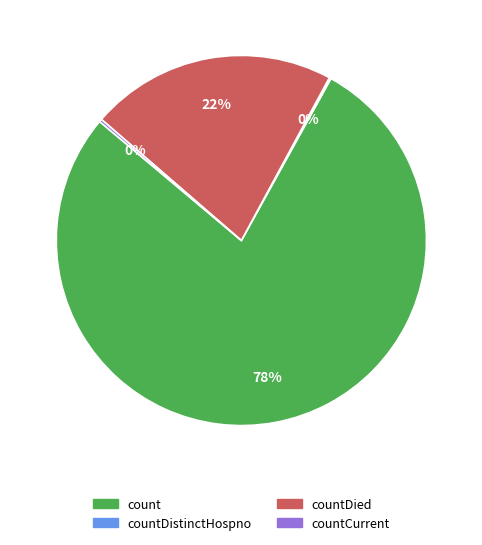

To the nearest percent, what is the average slice percentage?

25%